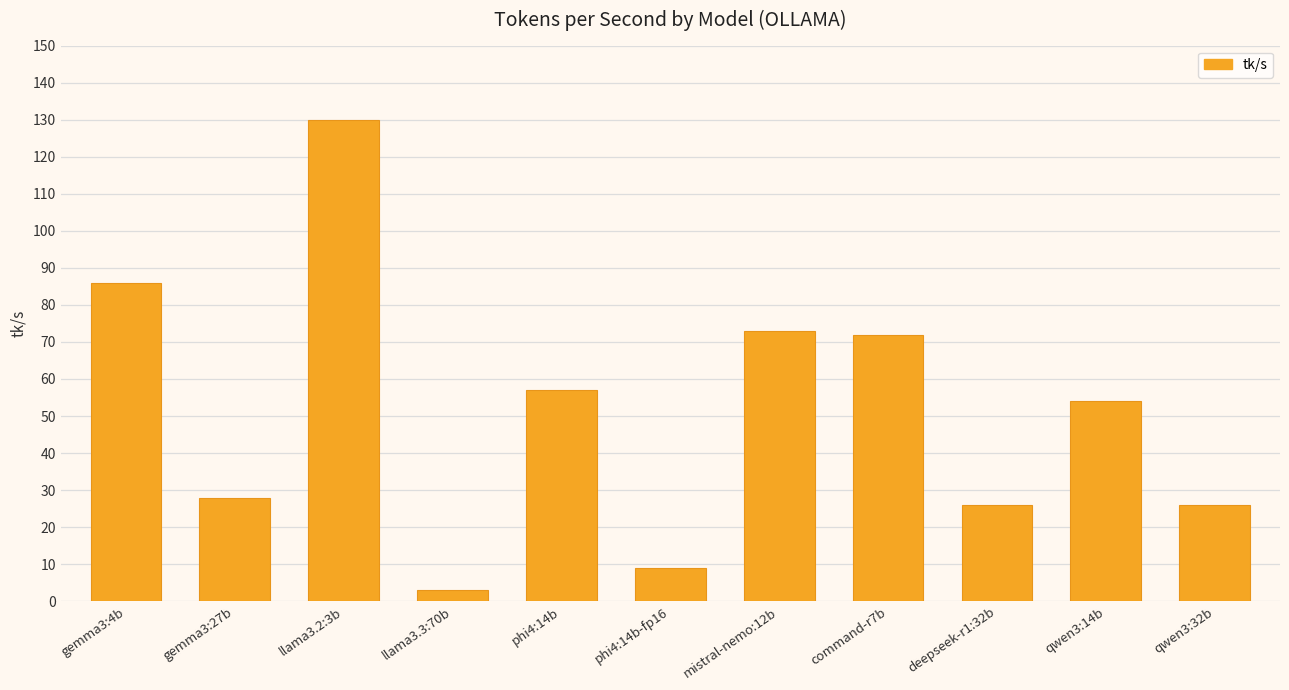

Does the chart contain any negative values?

No